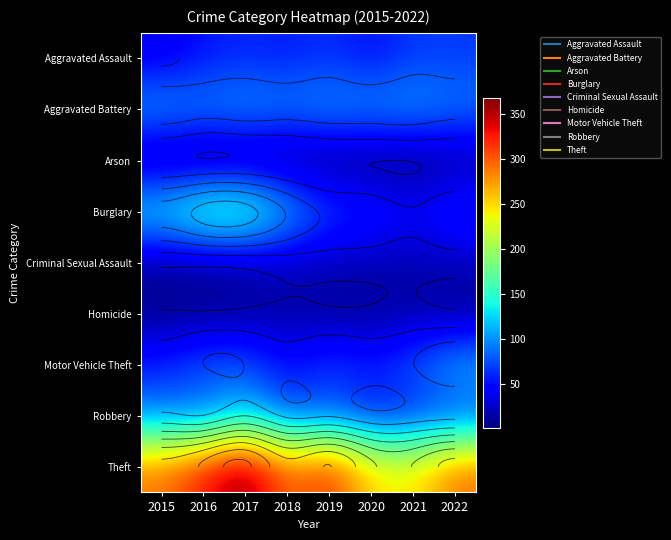

Is the value of Criminal Sexual Assault at 2021 greater than the value of Aggravated Battery at 2019?

No